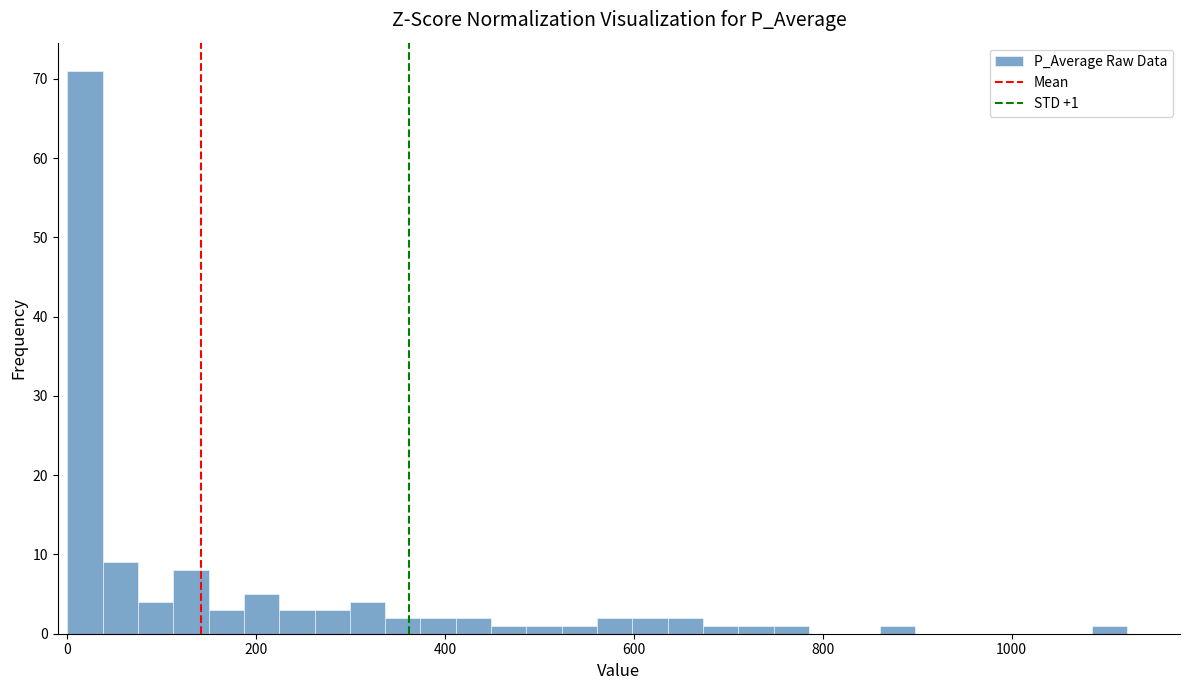

Around what value on the x-axis is the tallest bar? Give the approximate position of its centre, as read against the axis.

20